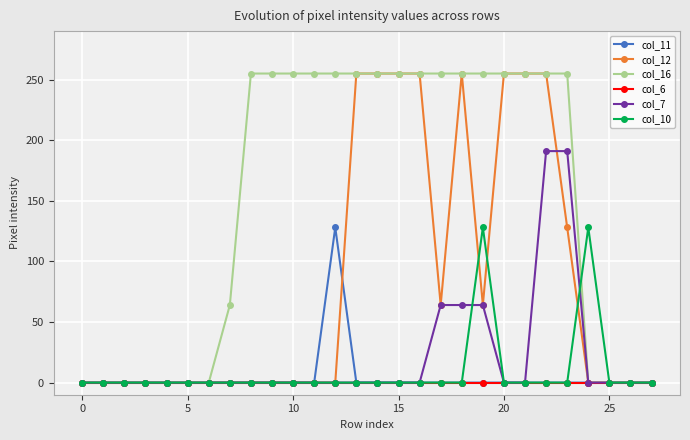

Reading left to right, what are all the values shown in this chart?

col_11: 0	0	0	0	0	0	0	0	0	0	0	0	128	0	0	0	0	0	0	0	0	0	0	0	0	0	0	0
col_12: 0	0	0	0	0	0	0	0	0	0	0	0	0	255	255	255	255	64	255	64	255	255	255	128	0	0	0	0
col_16: 0	0	0	0	0	0	0	64	255	255	255	255	255	255	255	255	255	255	255	255	255	255	255	255	0	0	0	0
col_6: 0	0	0	0	0	0	0	0	0	0	0	0	0	0	0	0	0	0	0	0	0	0	0	0	0	0	0	0
col_7: 0	0	0	0	0	0	0	0	0	0	0	0	0	0	0	0	0	64	64	64	0	0	191	191	0	0	0	0
col_10: 0	0	0	0	0	0	0	0	0	0	0	0	0	0	0	0	0	0	0	128	0	0	0	0	128	0	0	0